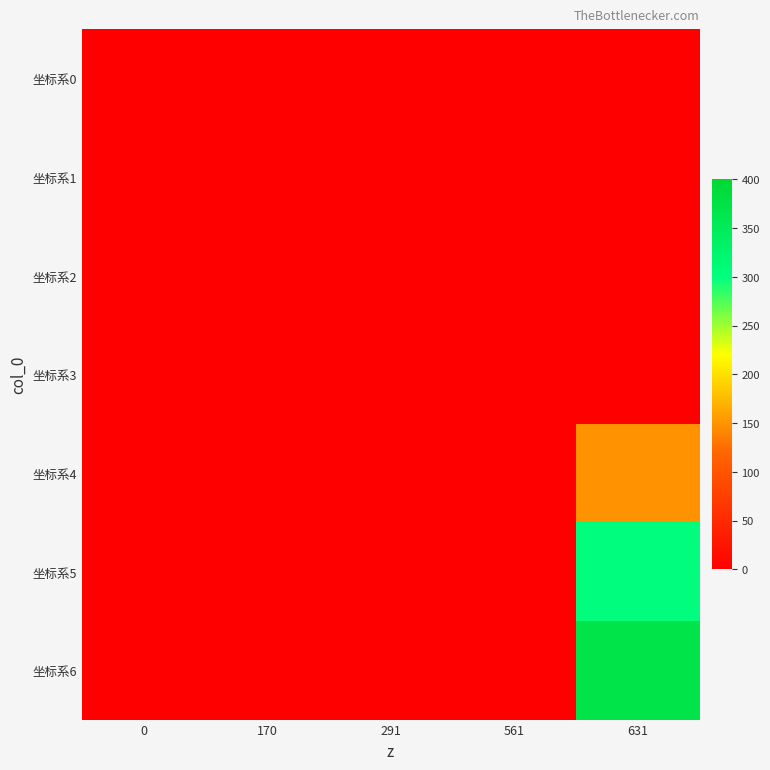

At 170, list the series in order from largest to smallest.

坐标系0, 坐标系1, 坐标系2, 坐标系3, 坐标系4, 坐标系5, 坐标系6